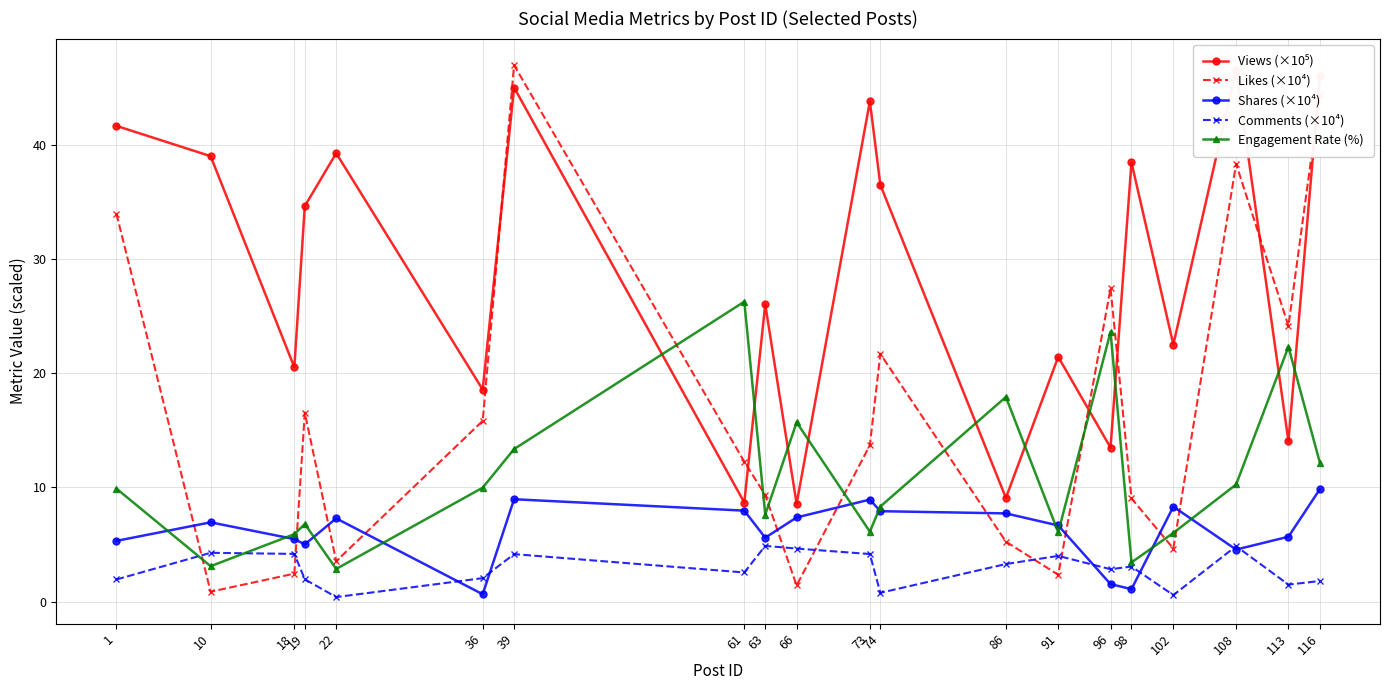

At 18, list the series in order from largest to smallest.

Views (×10⁵), Engagement Rate (%), Shares (×10⁴), Comments (×10⁴), Likes (×10⁴)